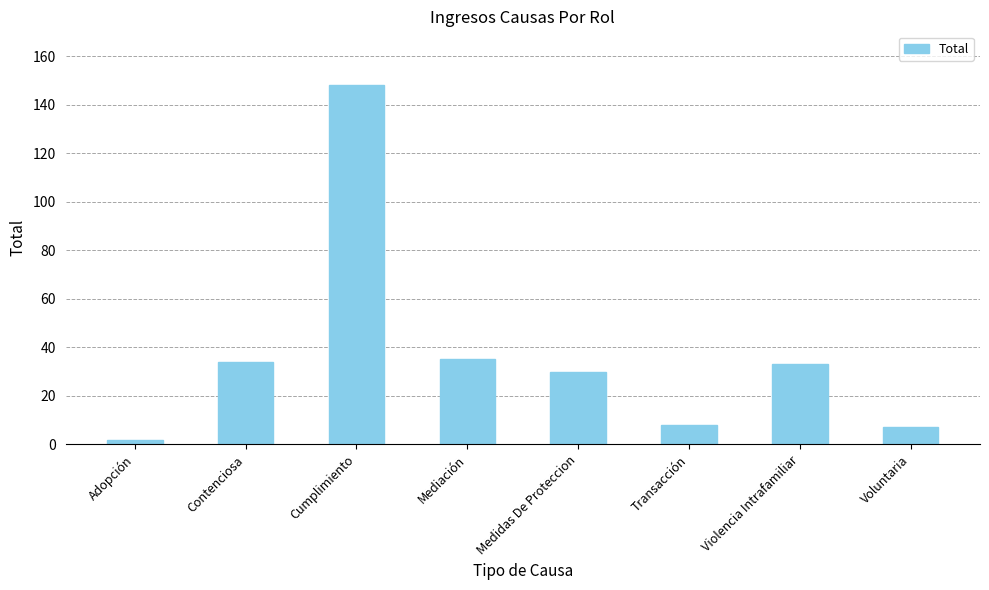

Are the bars grouped side by side (vs. stacked)?

No